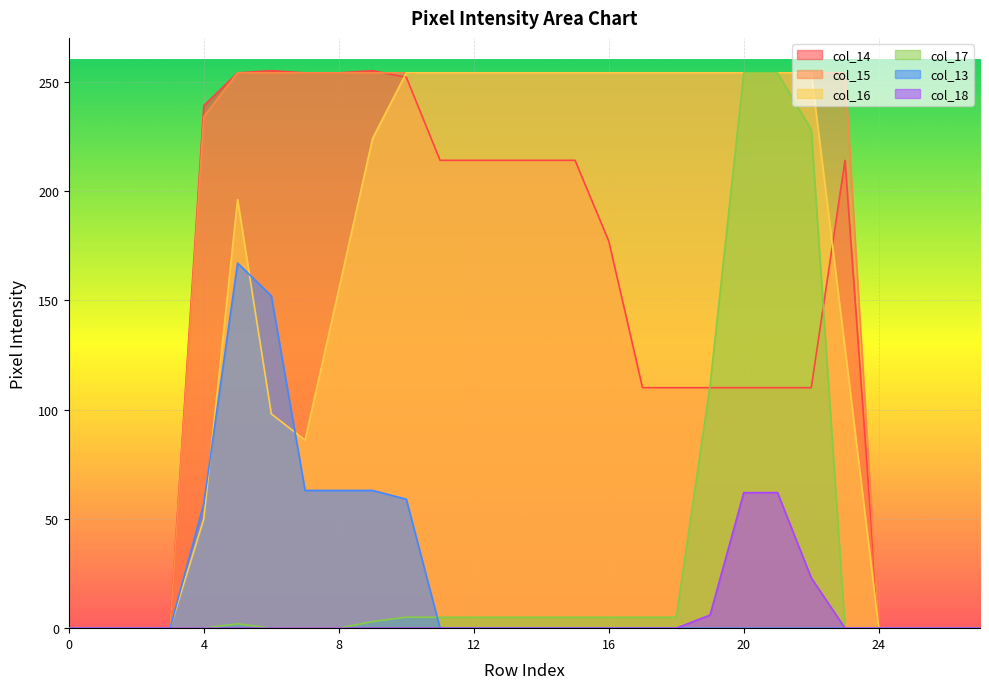

What are all the series names shown in the legend?

col_14, col_15, col_16, col_17, col_13, col_18